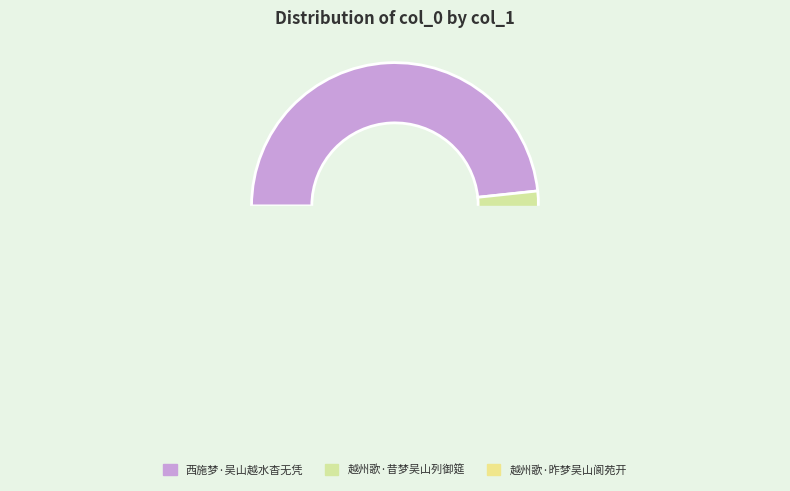

Count the number of slices in the pie.

3